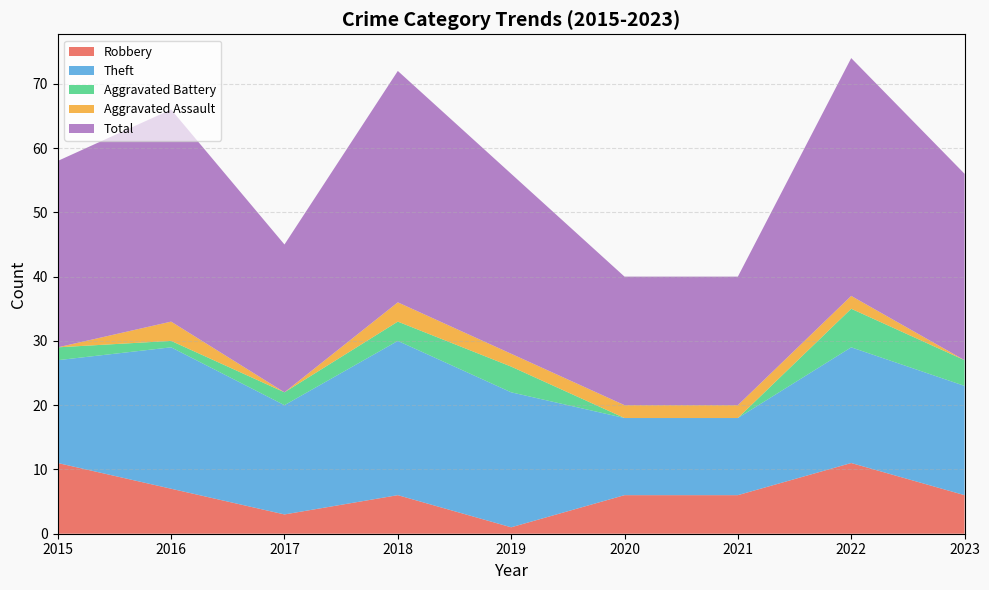

Reading left to right, extract all data points from this chart.

Robbery: 2015=11	2016=7	2017=3	2018=6	2019=1	2020=6	2021=6	2022=11	2023=6
Theft: 2015=16	2016=22	2017=17	2018=24	2019=21	2020=12	2021=12	2022=18	2023=17
Aggravated Battery: 2015=2	2016=1	2017=2	2018=3	2019=4	2020=0	2021=0	2022=6	2023=4
Aggravated Assault: 2015=0	2016=3	2017=0	2018=3	2019=2	2020=2	2021=2	2022=2	2023=0
Total: 2015=29	2016=33	2017=23	2018=36	2019=28	2020=20	2021=20	2022=37	2023=29